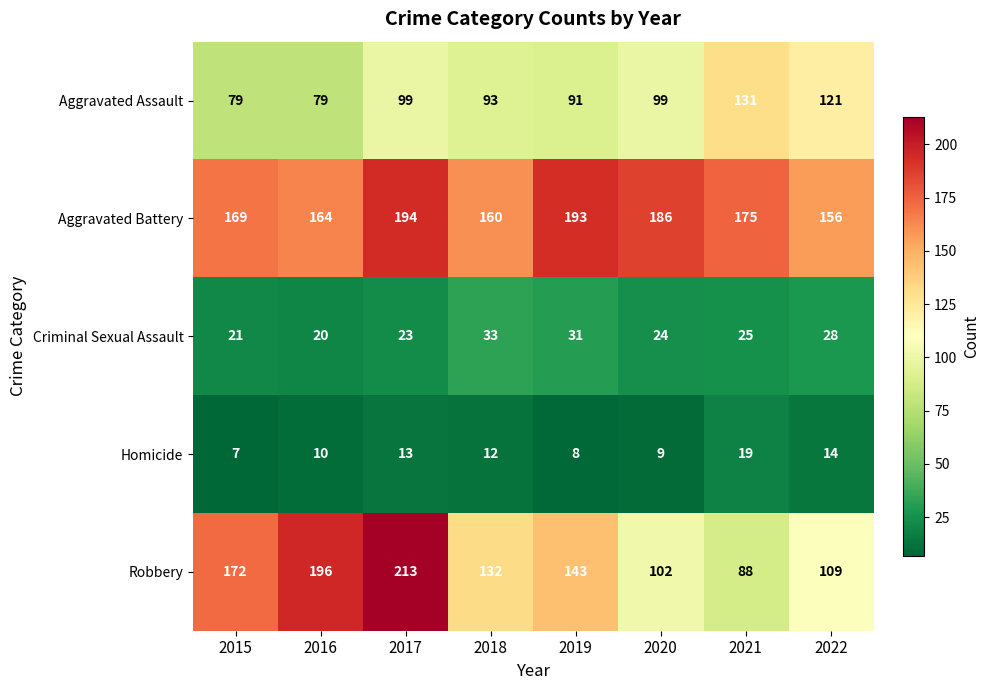

Which label corresponds to the largest value in the chart?

2017